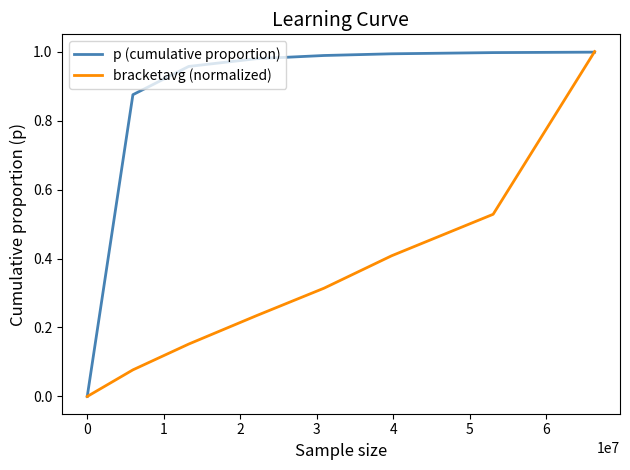

How many values in the p (cumulative proportion) series exceed 0?

7